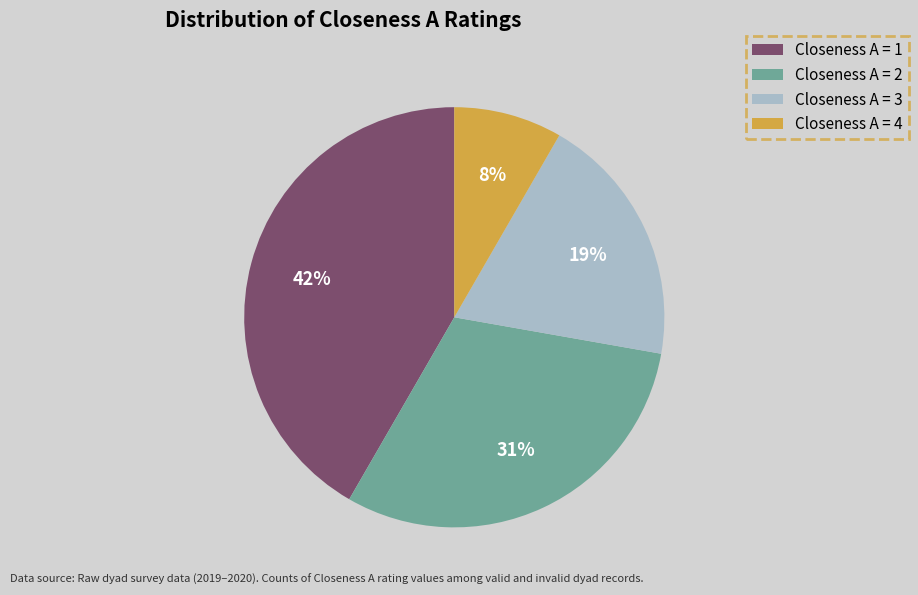

To the nearest percent, what is the difference between the Closeness A = 1 and Closeness A = 2 slice percentages?

11%